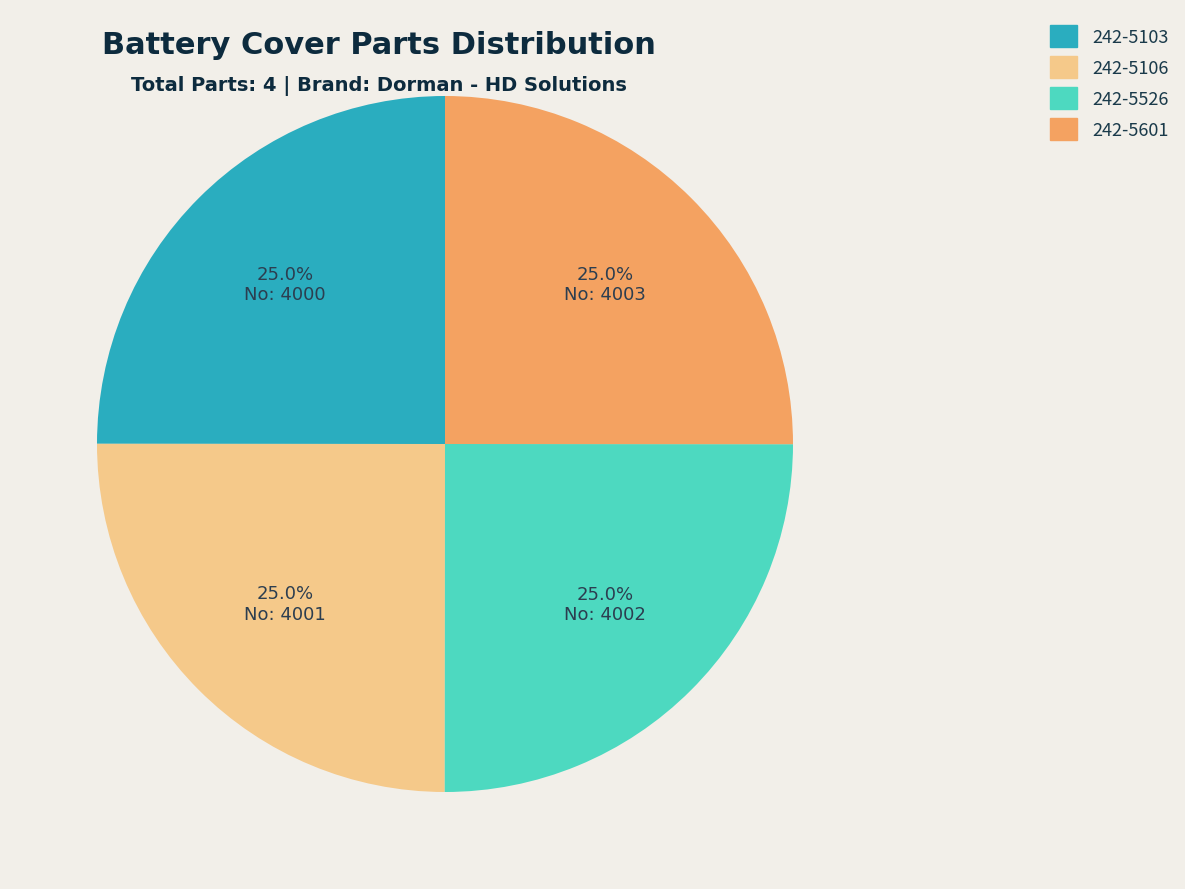

Is there any slice that represents more than half of the pie?

No